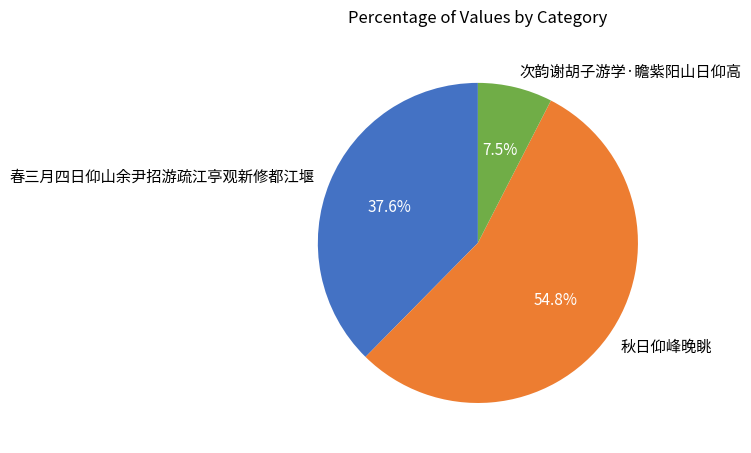

To the nearest percent, what is the difference between the 春三月四日仰山余尹招游疏江亭观新修都江堰 and 秋日仰峰晚眺 slice percentages?

17%